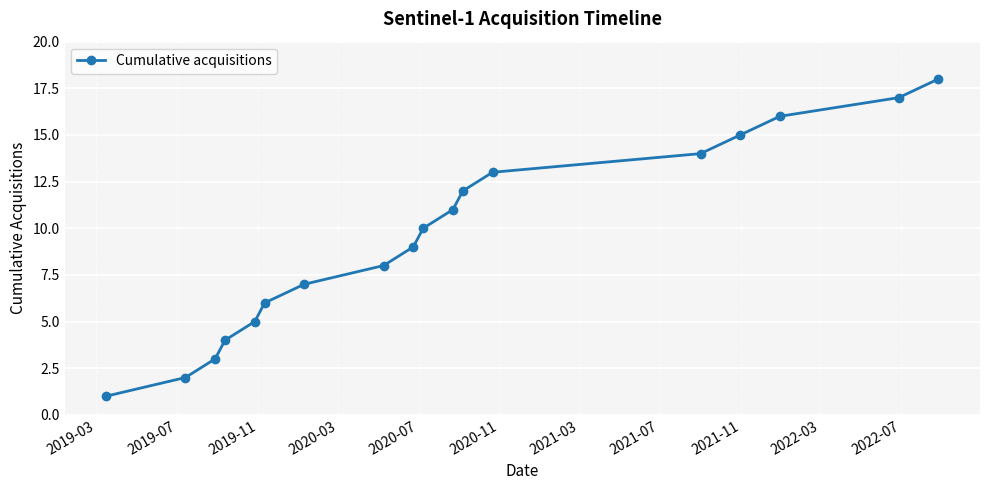

What is the difference between the maximum and second lowest values?

16